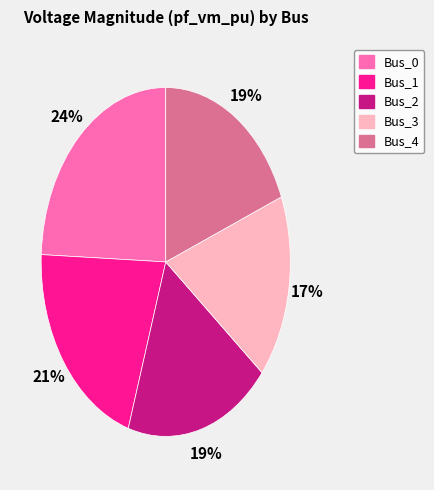

Which has a higher value, Bus_1 or Bus_0?

Bus_0